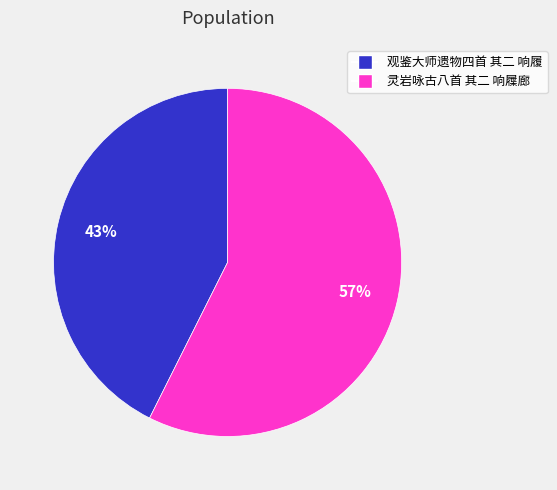

Which slice is the largest?

灵岩咏古八首 其二 响屧廊